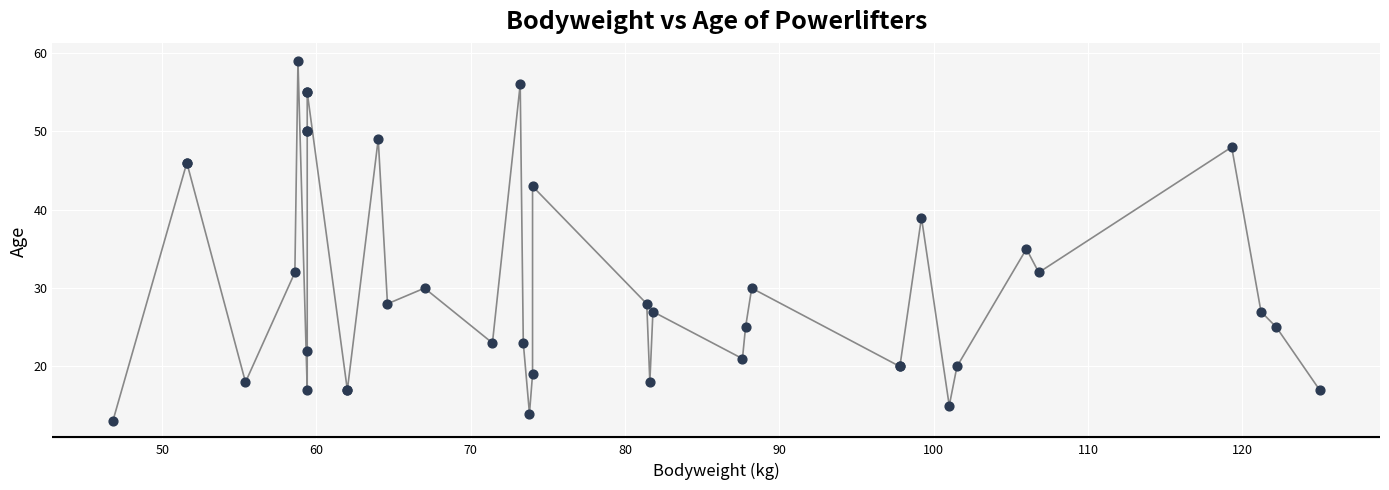

What Y value in the scatter plot is closest to 36?

35